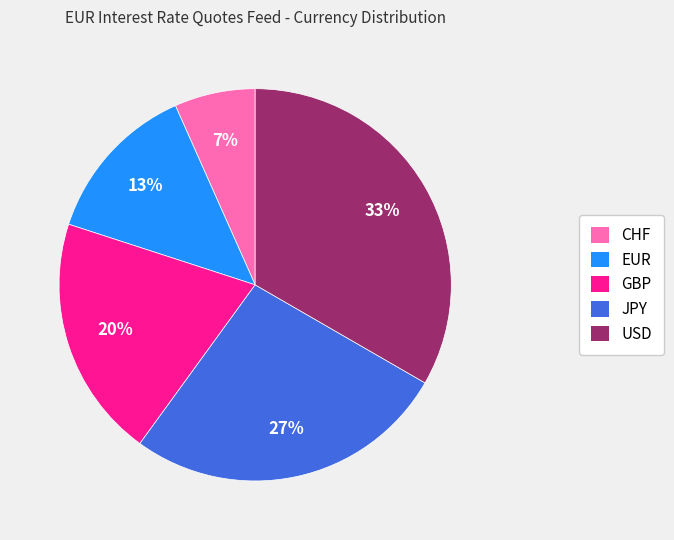

How many segments does this pie chart have?

5